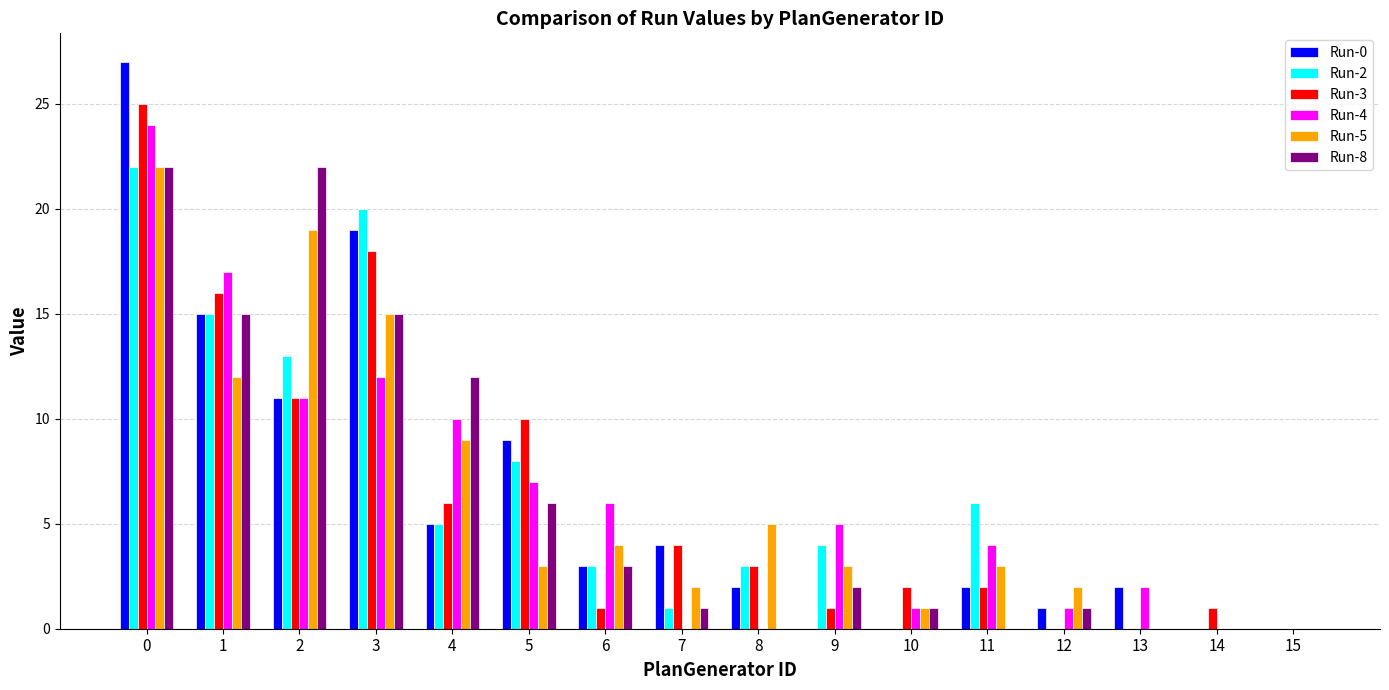

How many categories are shown in the chart?

16